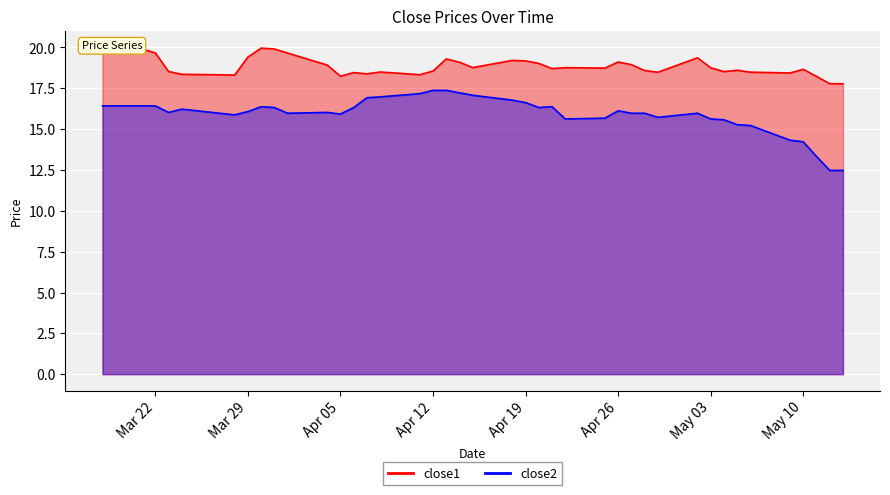

What is the difference between the close1 values at 2016-04-26 and 2016-05-06?

0.6